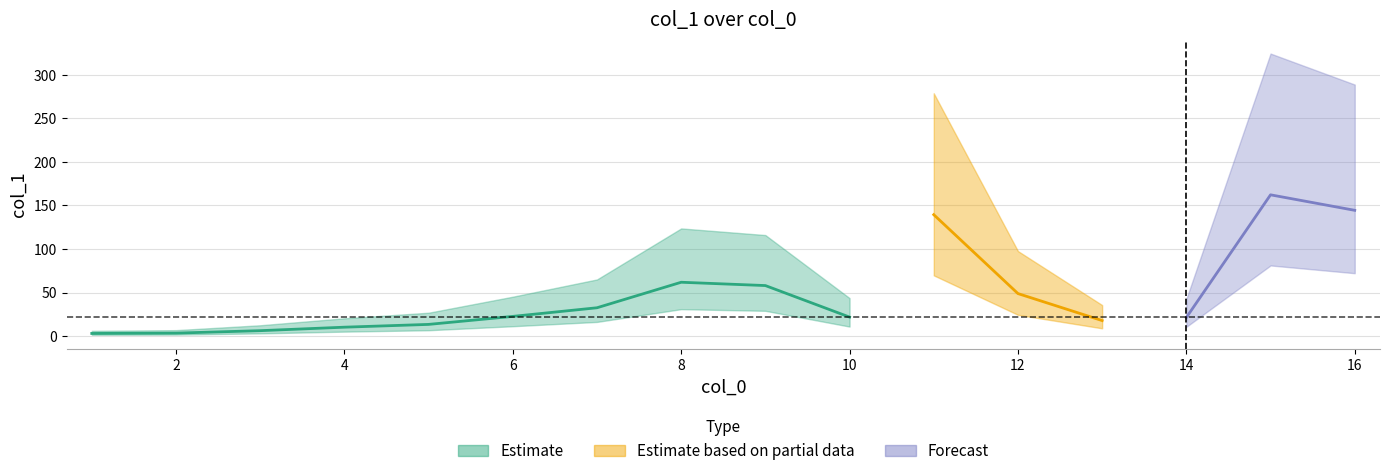

In col_1, how many points are higher than both neighbors (excluding endpoints)?

3